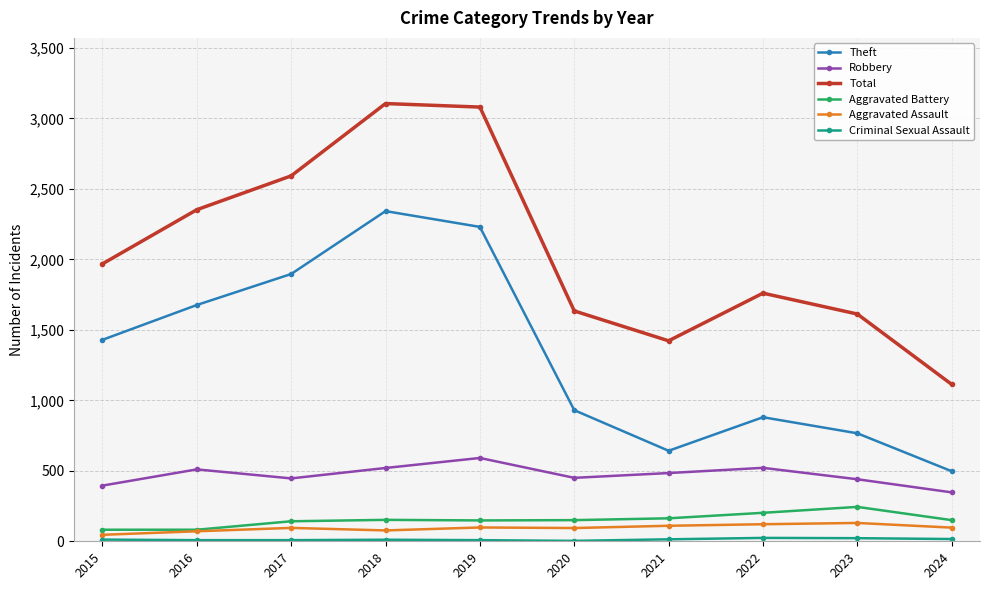

The value of Aggravated Assault at 2023 is 130. True or false?

True